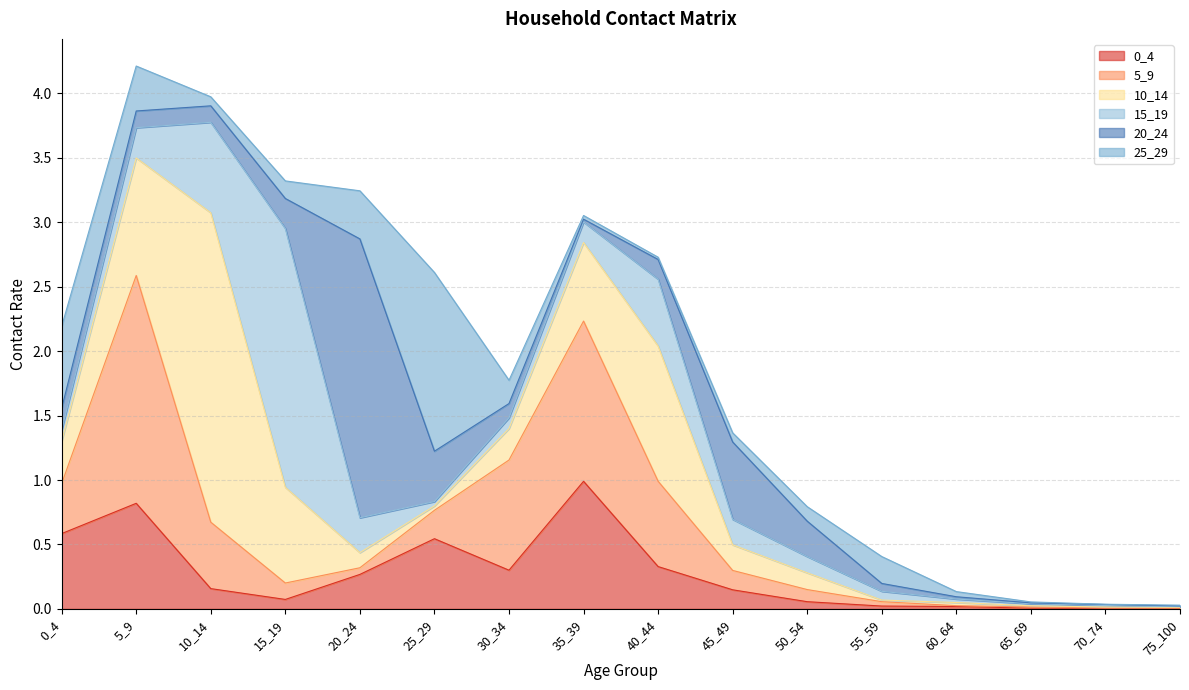

Is the value of 20_24 at 55_59 greater than the value of 0_4 at 40_44?

No